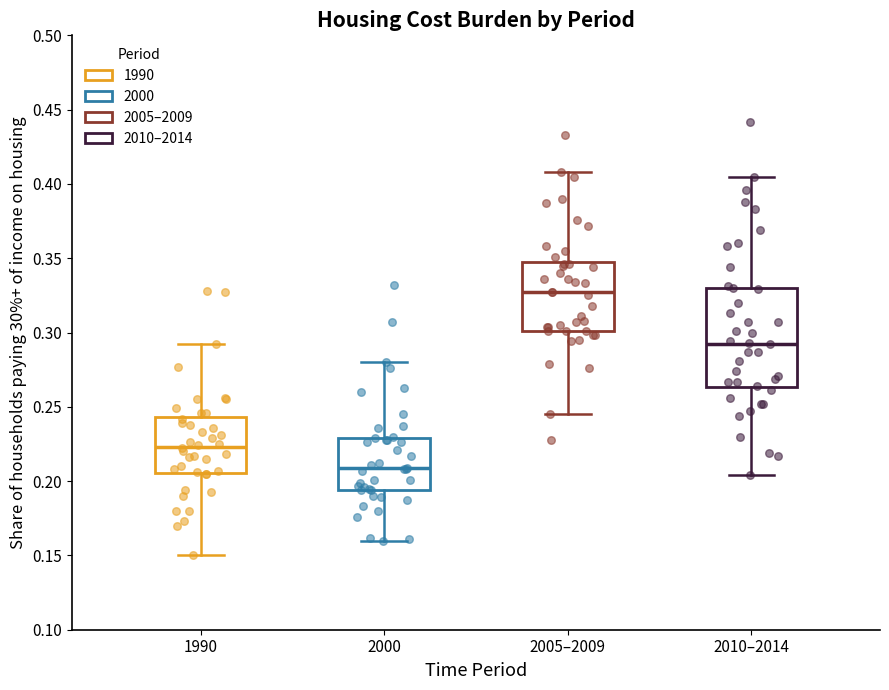

Where is the lower edge of the box for 1990 on the y-axis? The values are not printed on the chart, so give them approximately, as read against the axis.

0.205